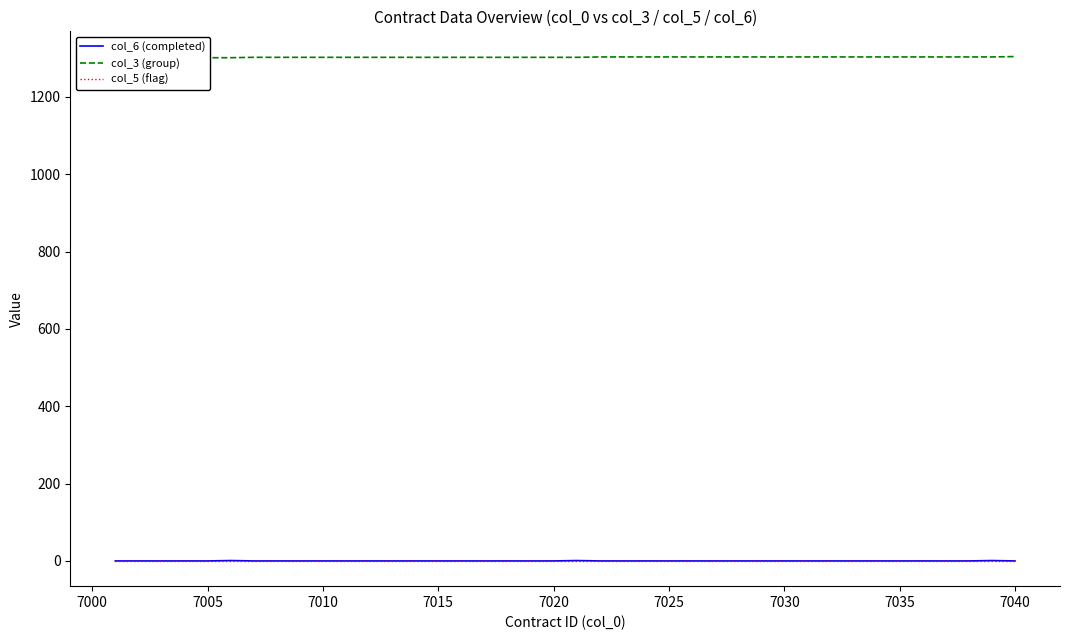

True or false: col_5 (flag) and col_3 (group) intersect in this chart.

False